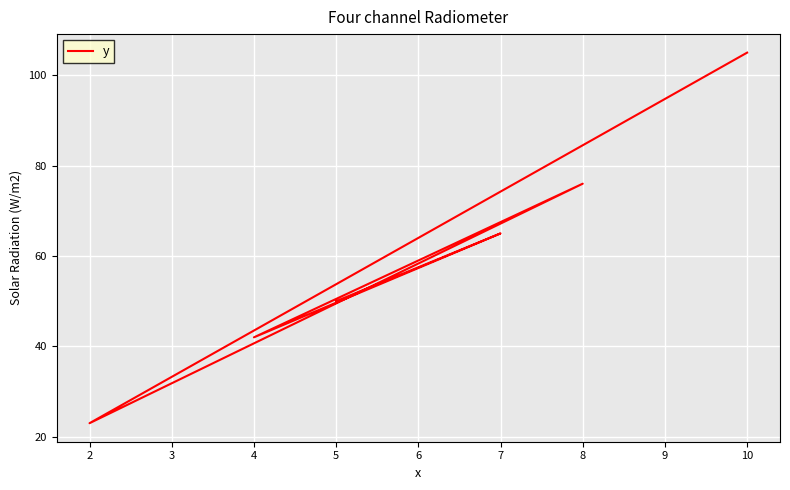

How many data points are less than 65?

3